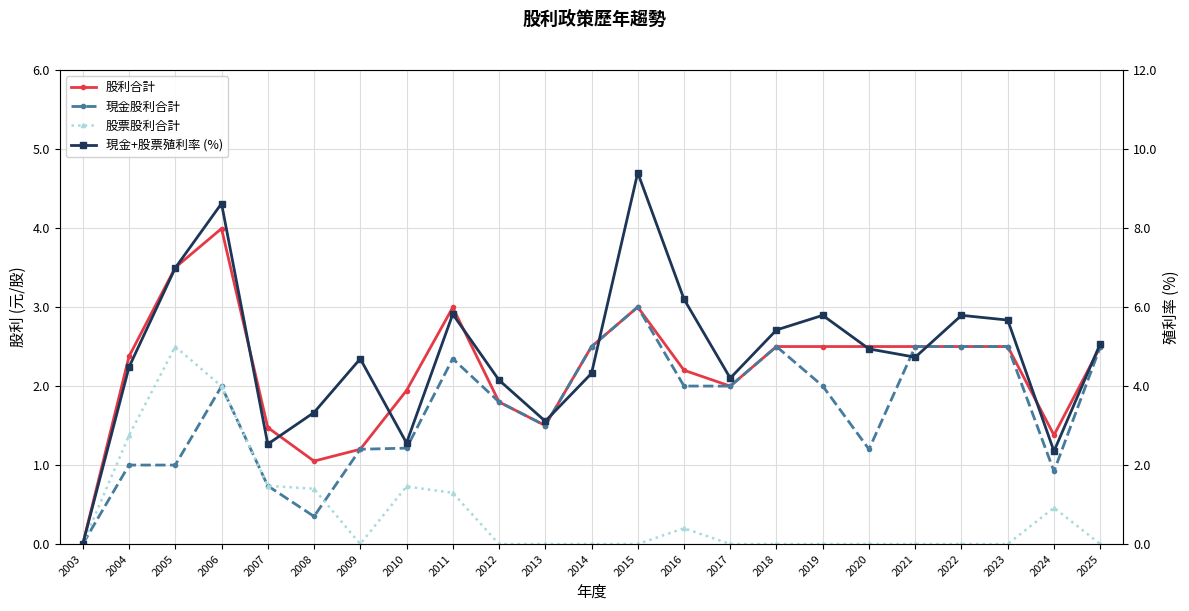

Is it true that 現金+股票殖利率 (%) equals 4.5 at 2004?

True